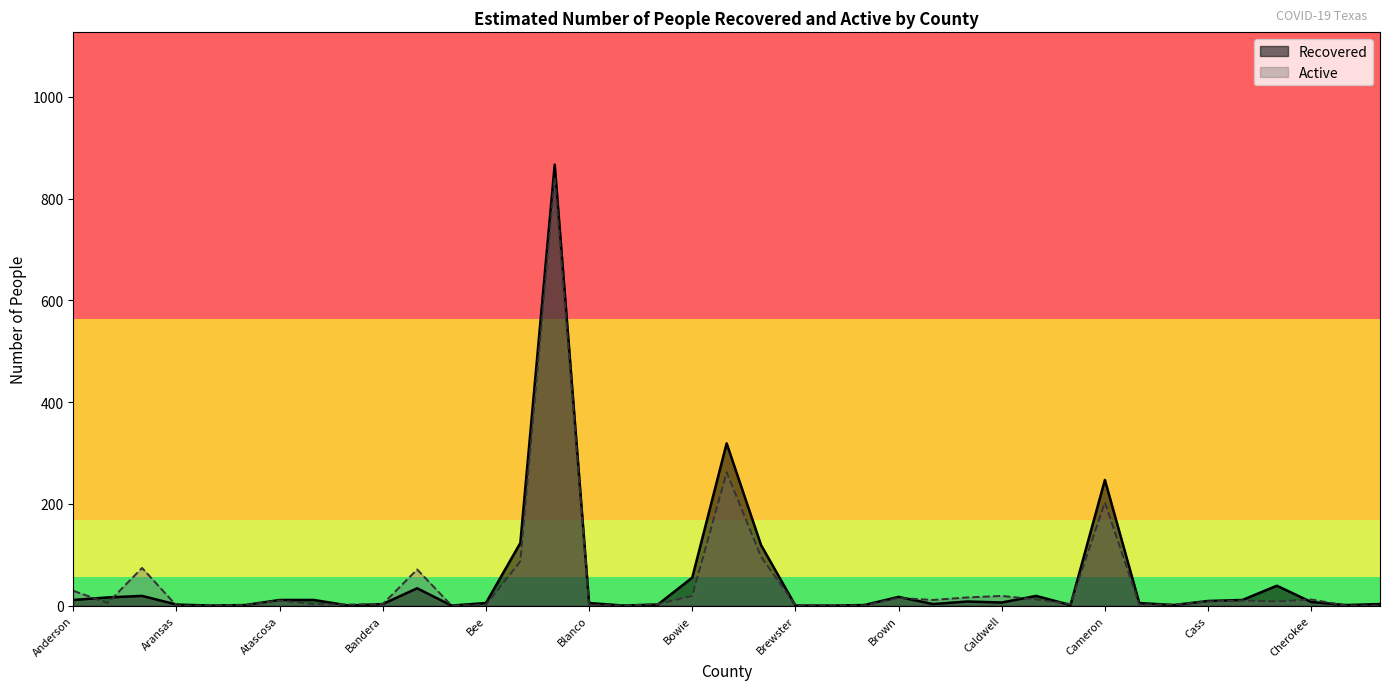

Which series has the largest range (max minus min)?

Recovered